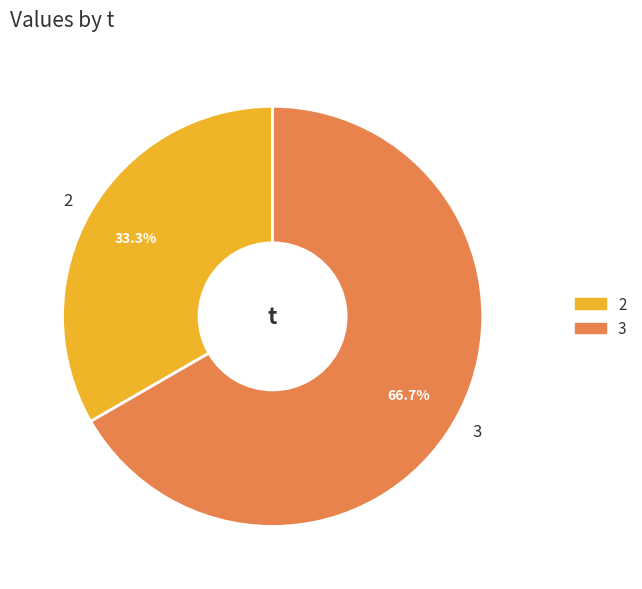

To the nearest percent, what is the average slice percentage?

50%